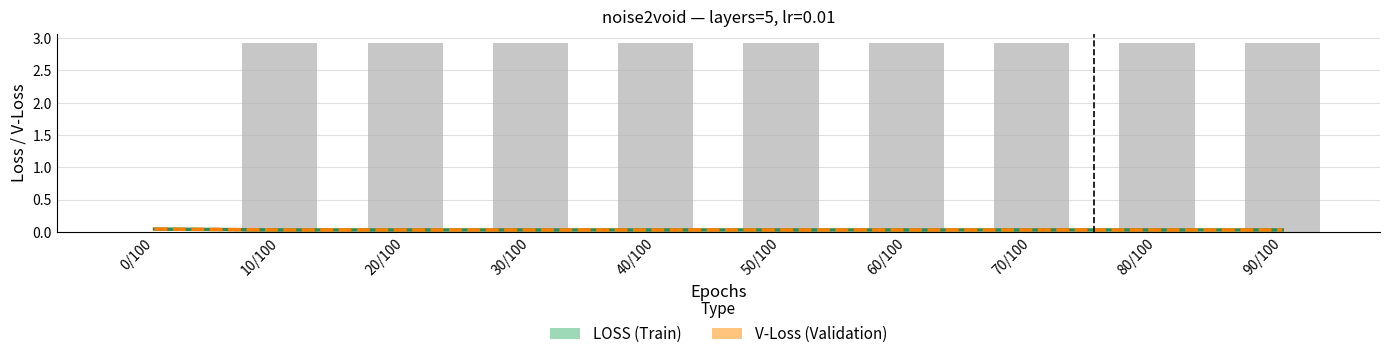

Which category has the highest value in the LOSS series?

0/100